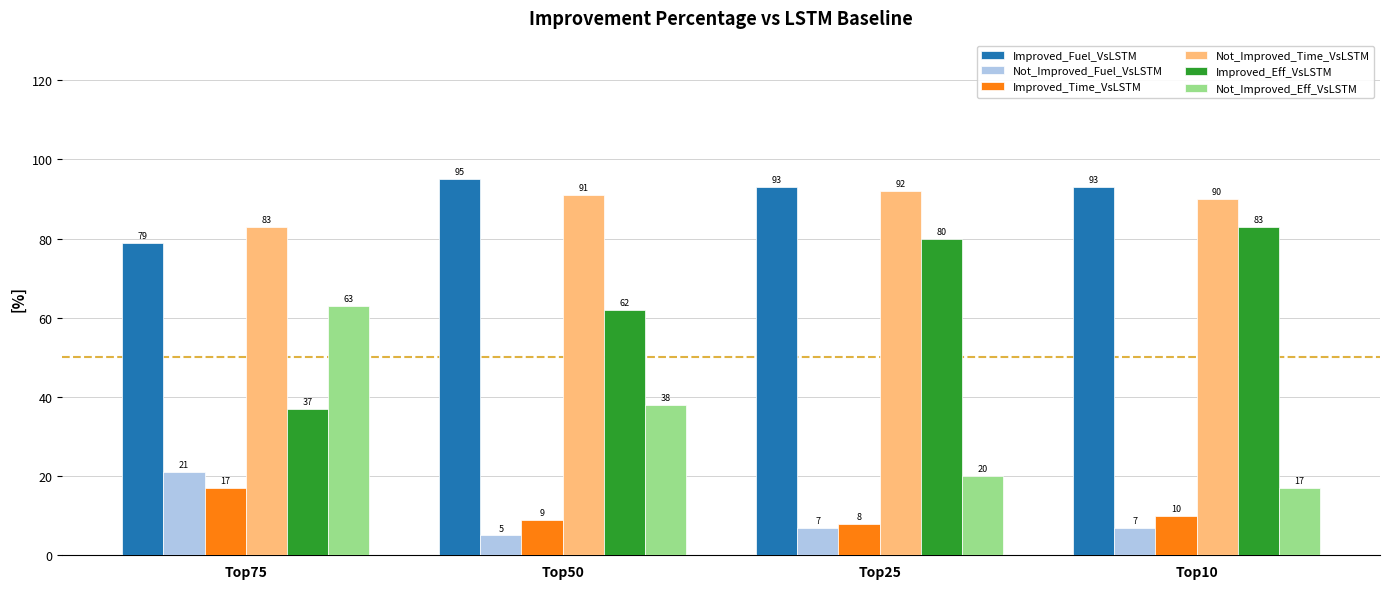

What is the average value of the Not_Improved_Time_VsLSTM series?

89